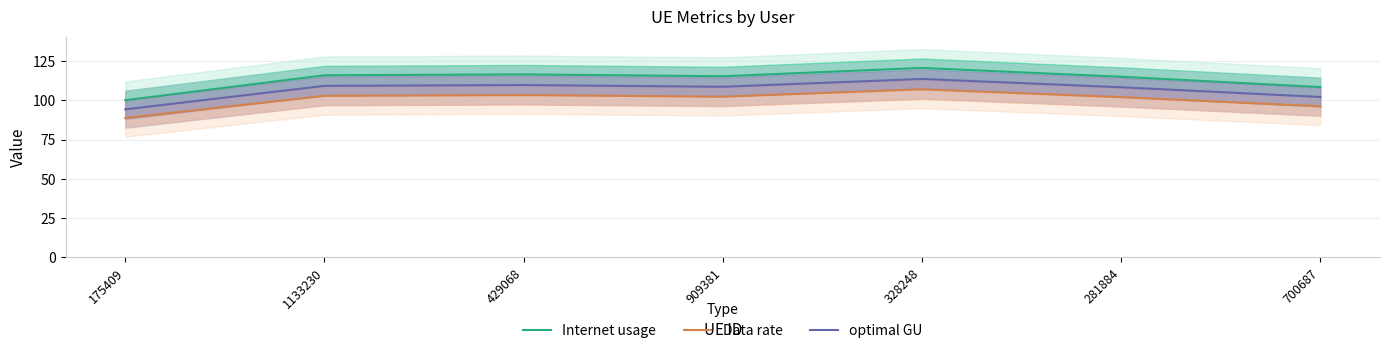

What are all the series names shown in the legend?

Internet usage, Data rate, optimal GU